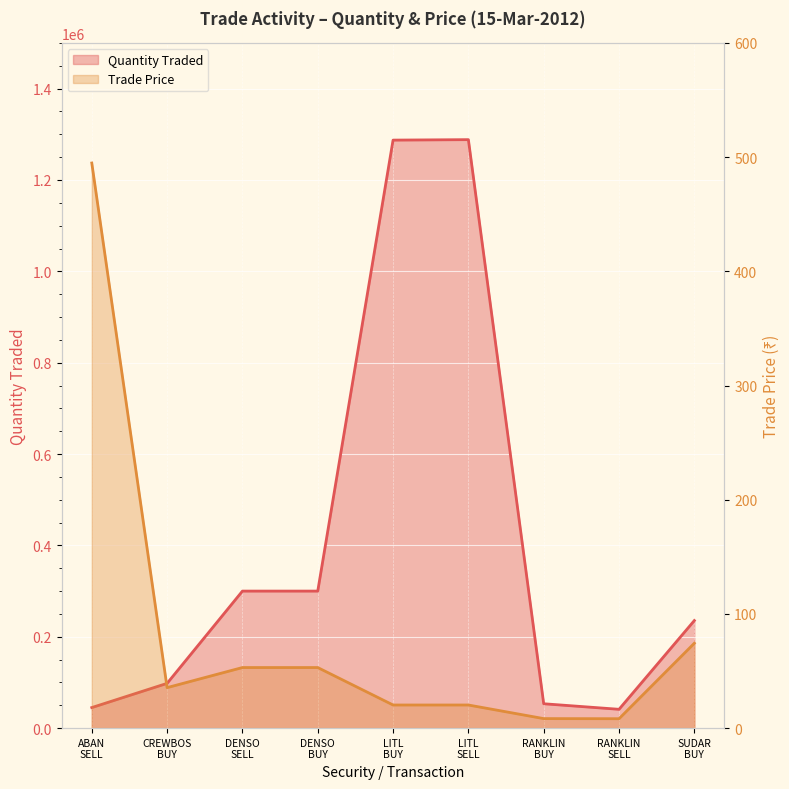

True or false: Quantity Traded has more than 1 points higher than both neighbors.

False